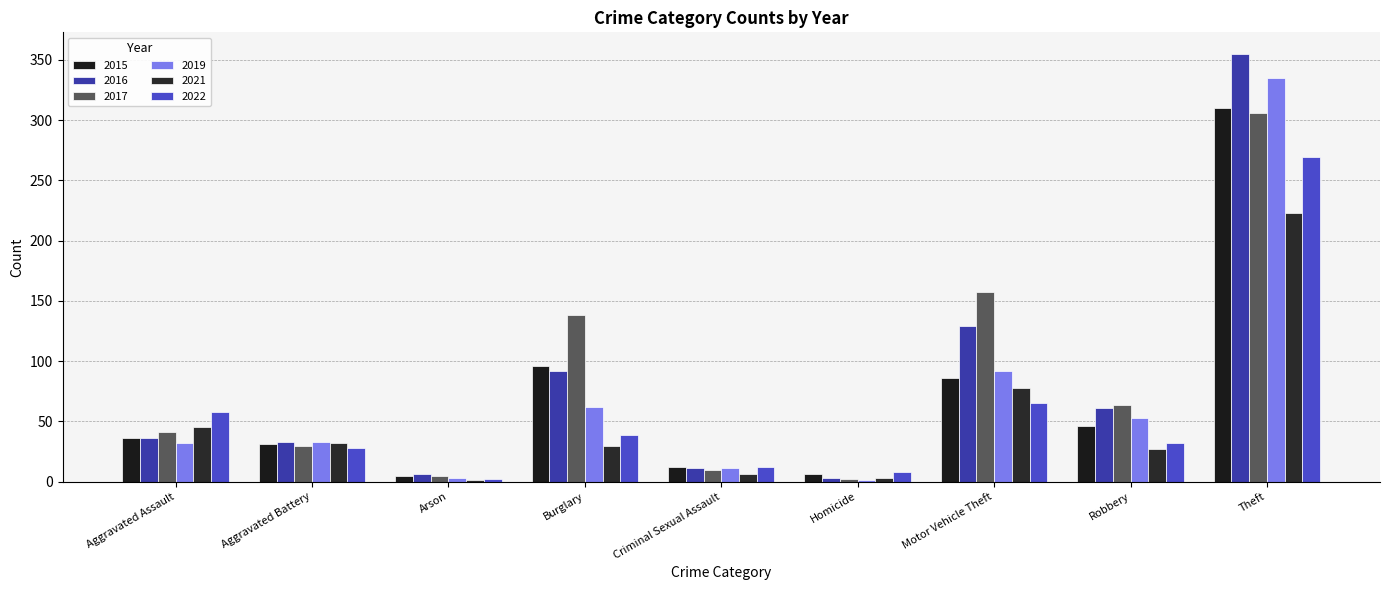

At how many categories does at least one series exceed 38?

5